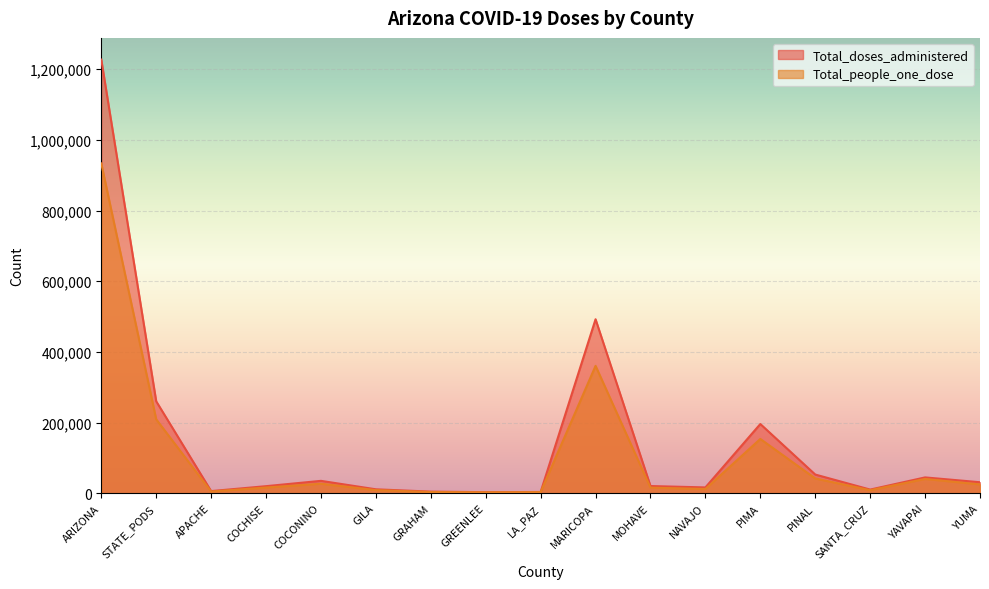

True or false: Total_doses_administered and Total_people_one_dose cross at least once.

False